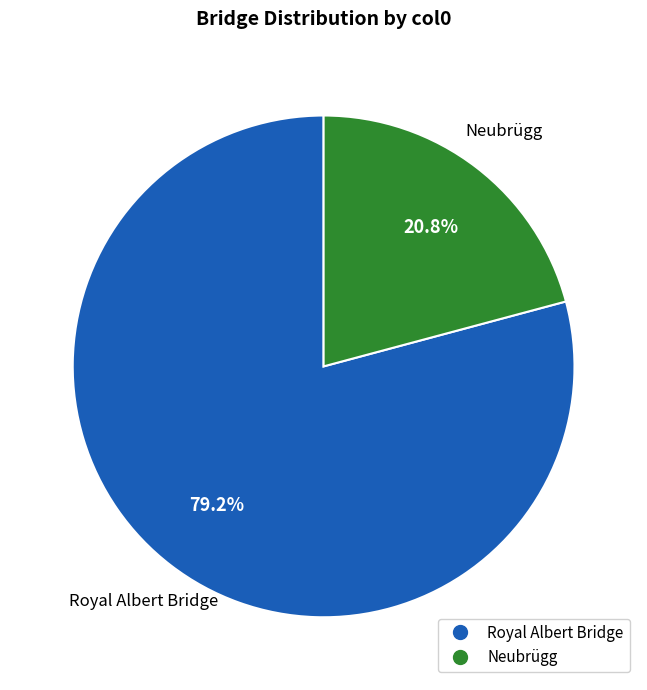

How many segments does this pie chart have?

2